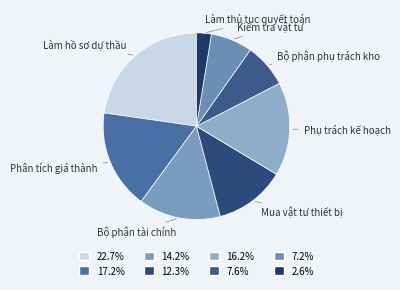

Count the number of slices in the pie.

8